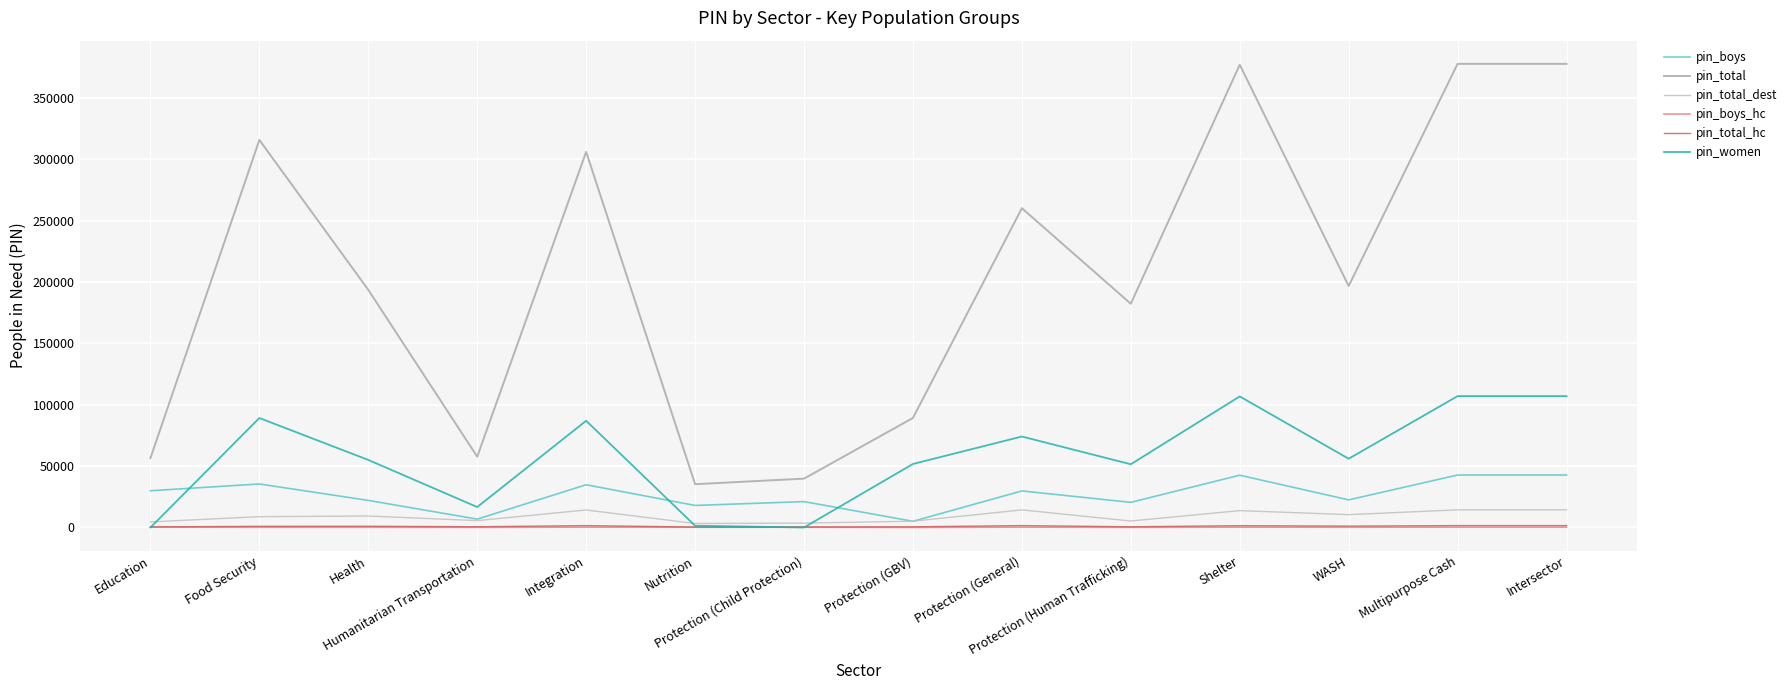

What are all the series names shown in the legend?

pin_boys, pin_total, pin_total_dest, pin_boys_hc, pin_total_hc, pin_women